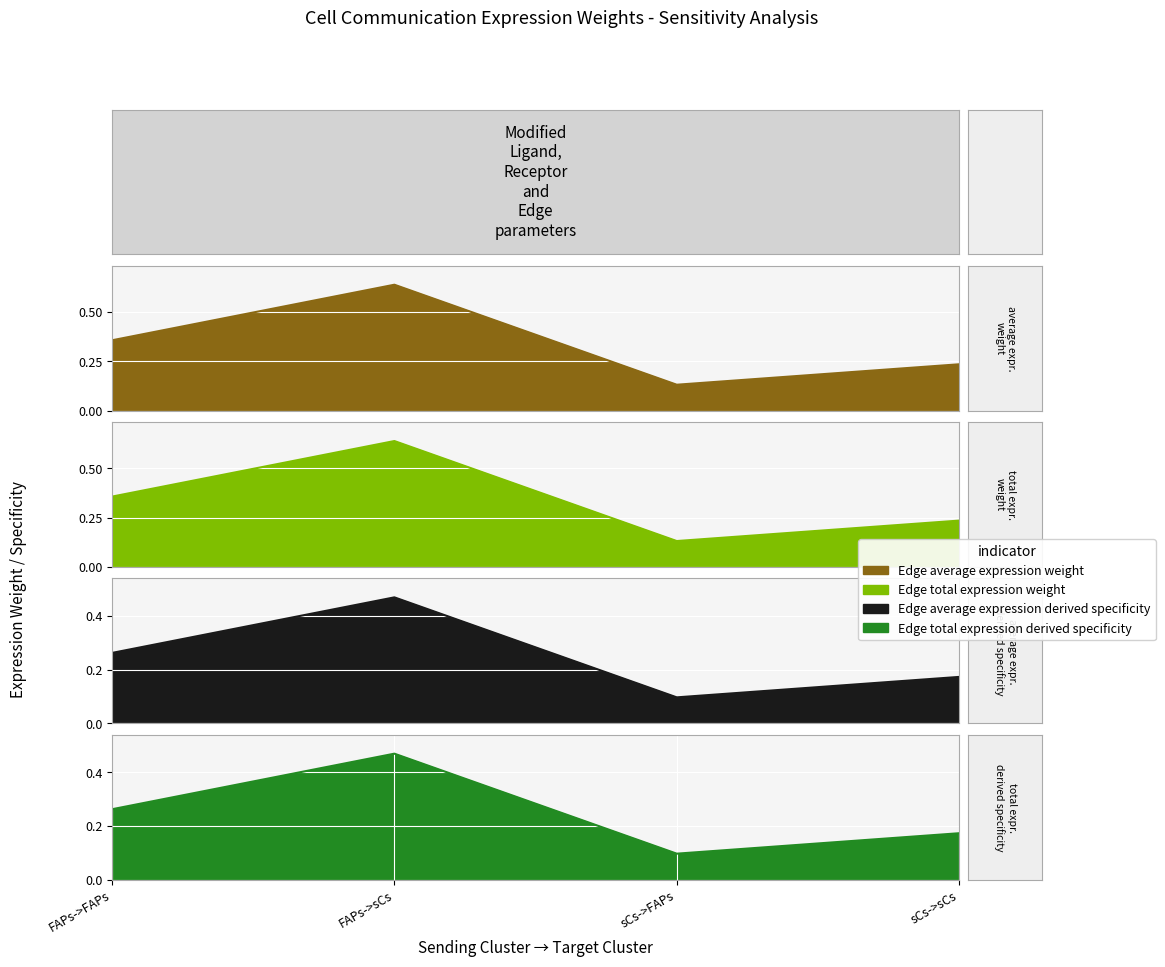

In Edge average expression weight, how many points are lower than both neighbors (excluding endpoints)?

1